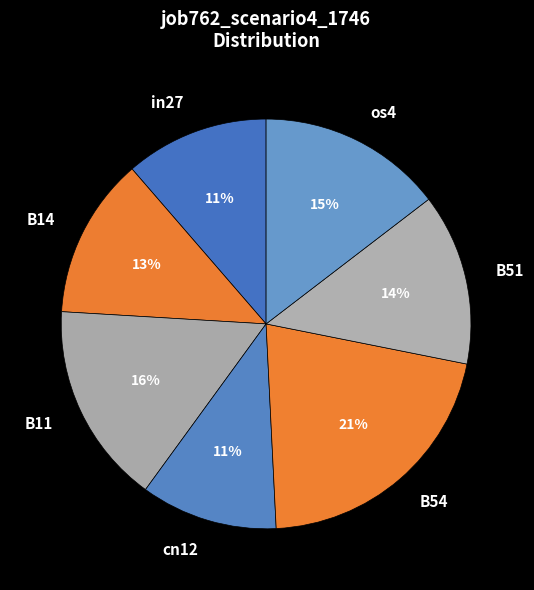

True or false: in27 accounts for 1% of the total.

False